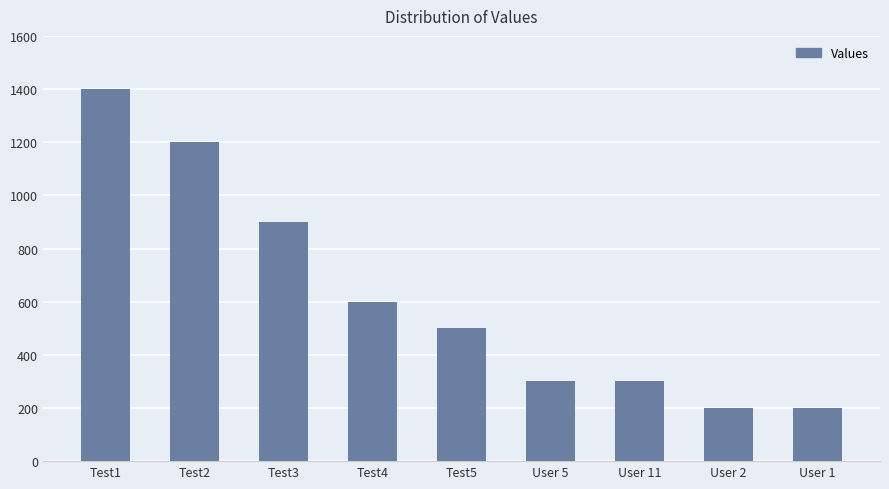

Count the number of data series in this chart.

1